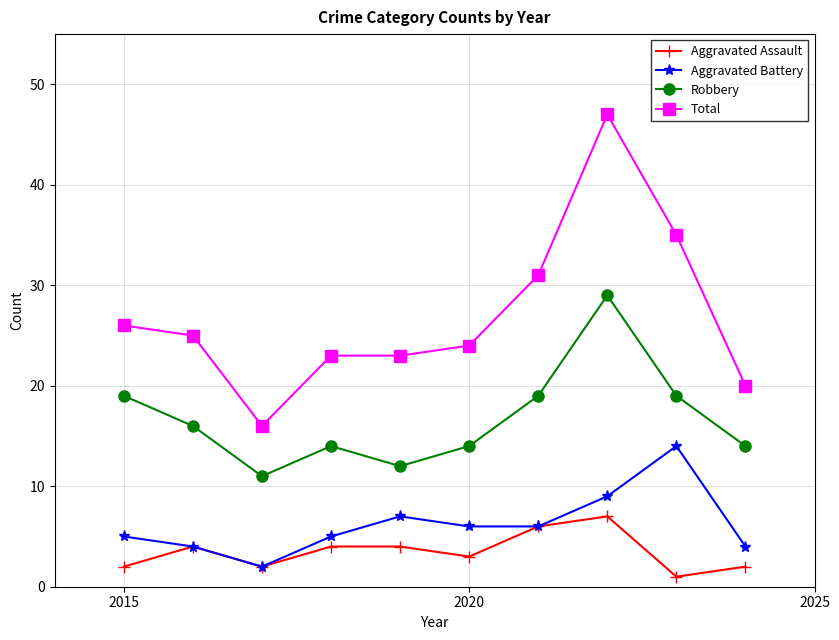

What are all the series names shown in the legend?

Aggravated Assault, Aggravated Battery, Robbery, Total